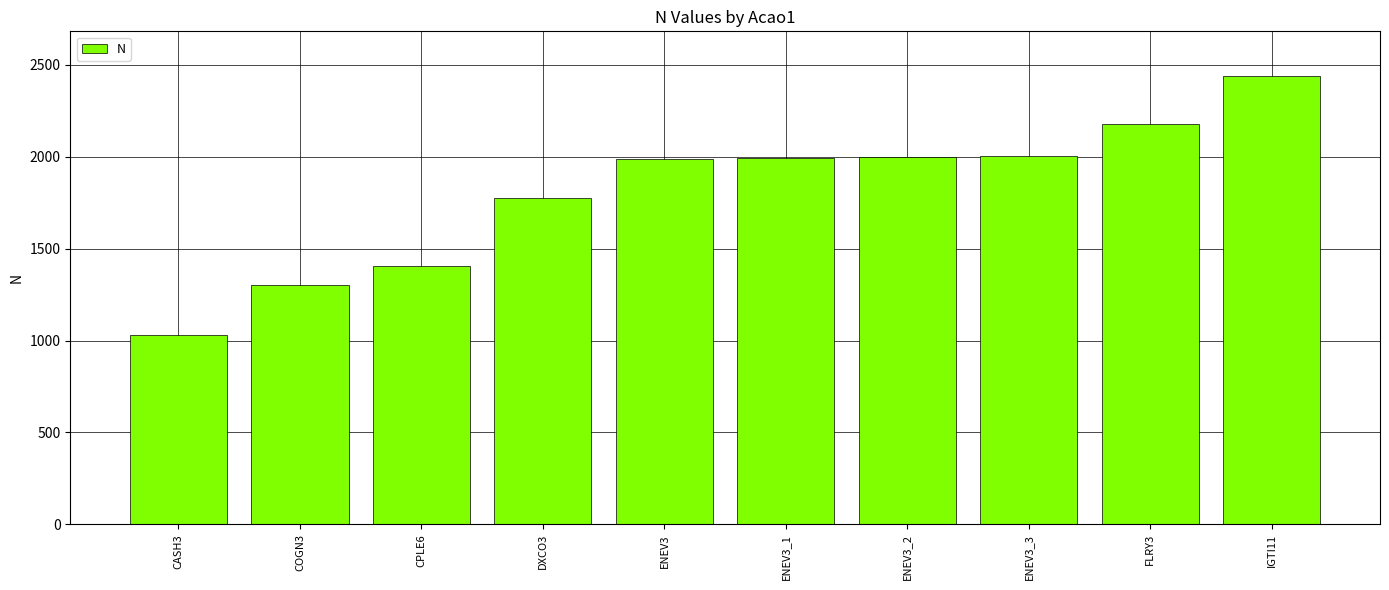

True or false: the data shows 1996 at ENEV3_1.

True